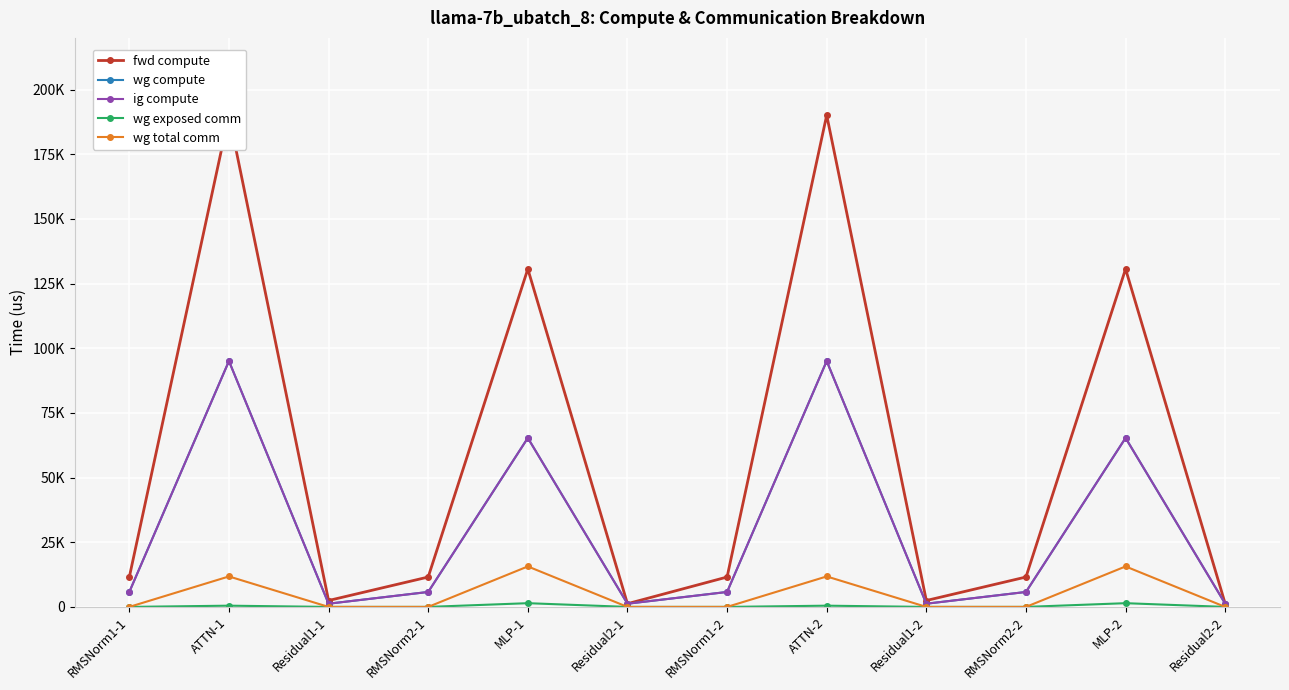

At which category does fwd compute reach its first local peak?

ATTN-1